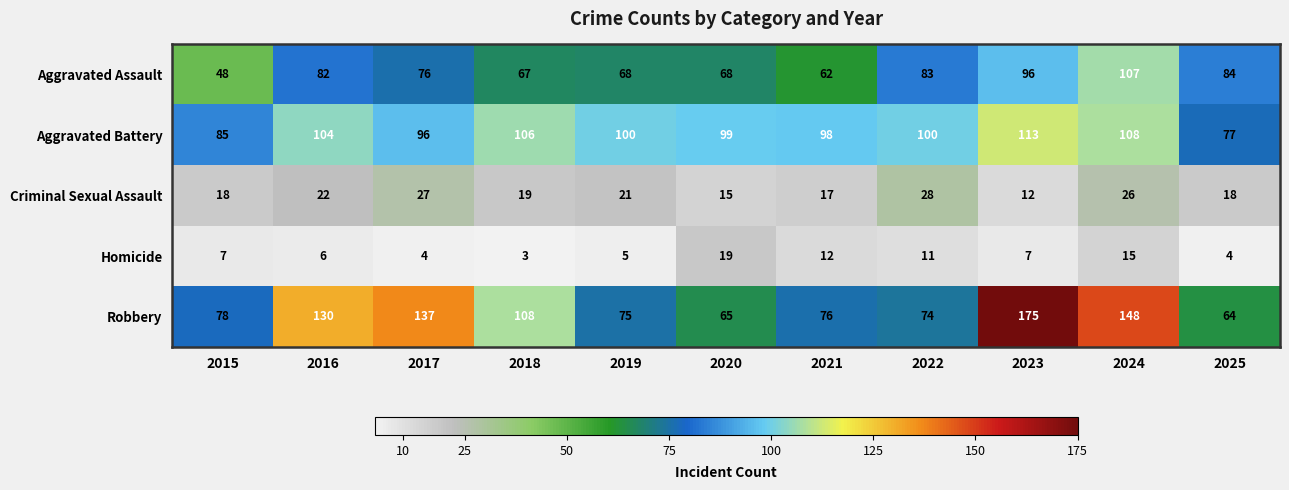

At how many categories does at least one series exceed 116?

4